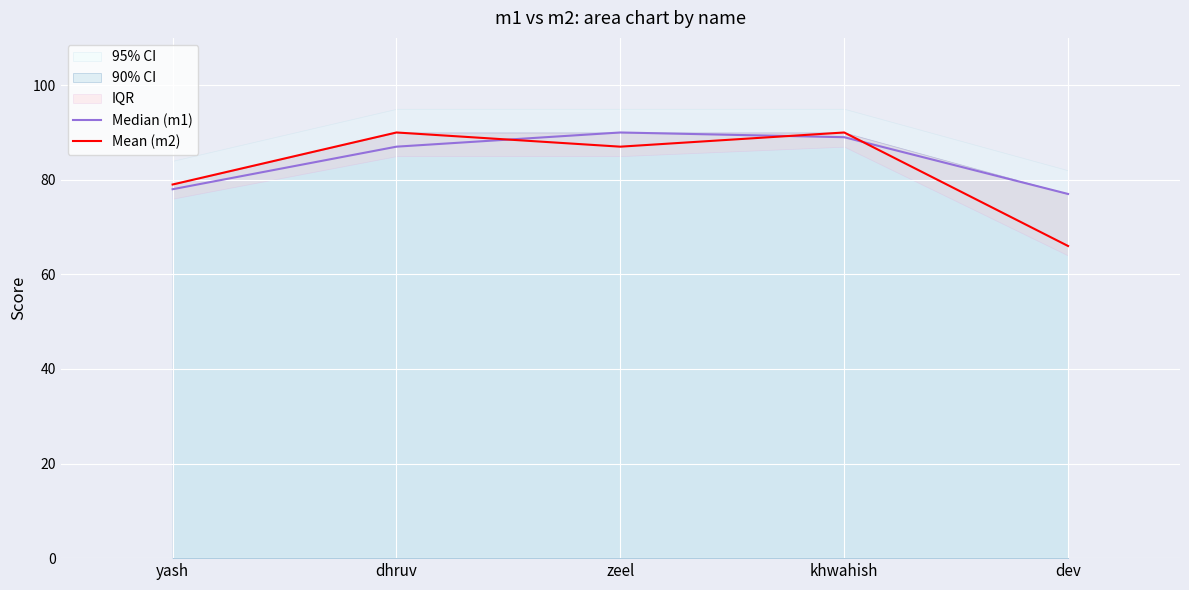

True or false: Mean (m2) and Median (m1) cross at least once.

True